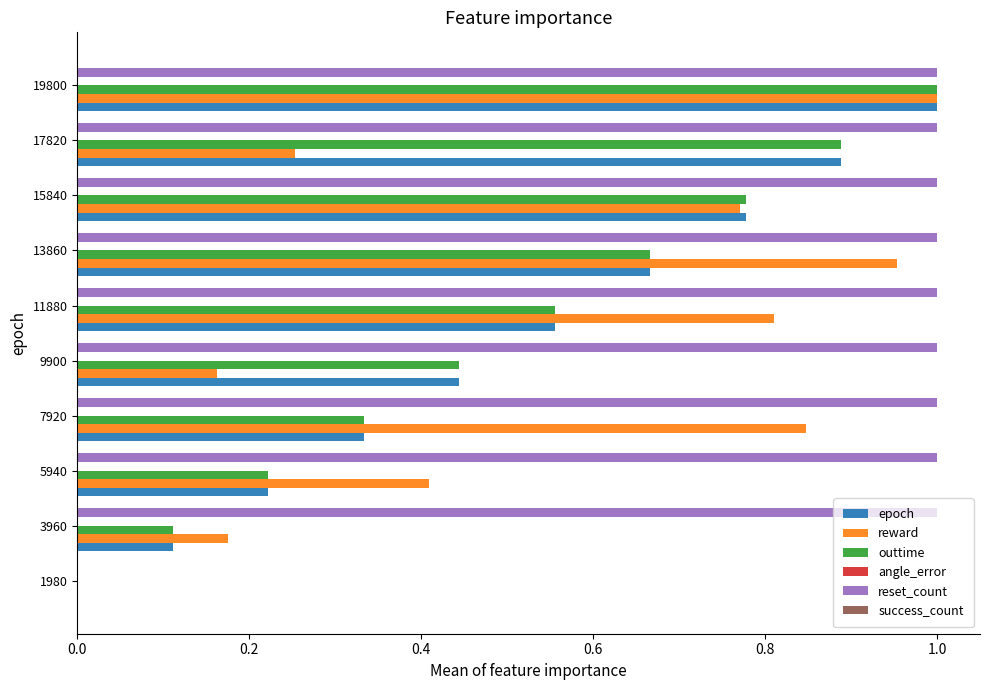

The value of reset_count at 9900 is 1.0. True or false?

True